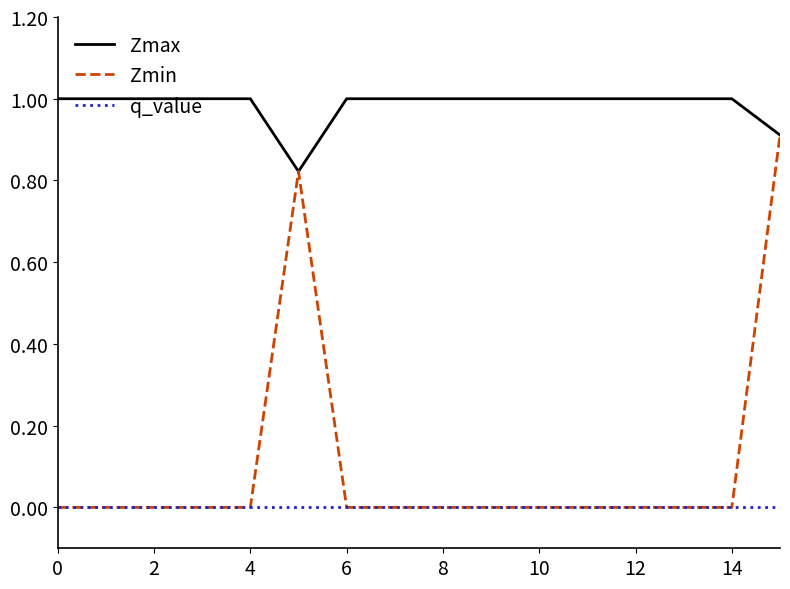

Which series has the largest total across all categories?

Zmax